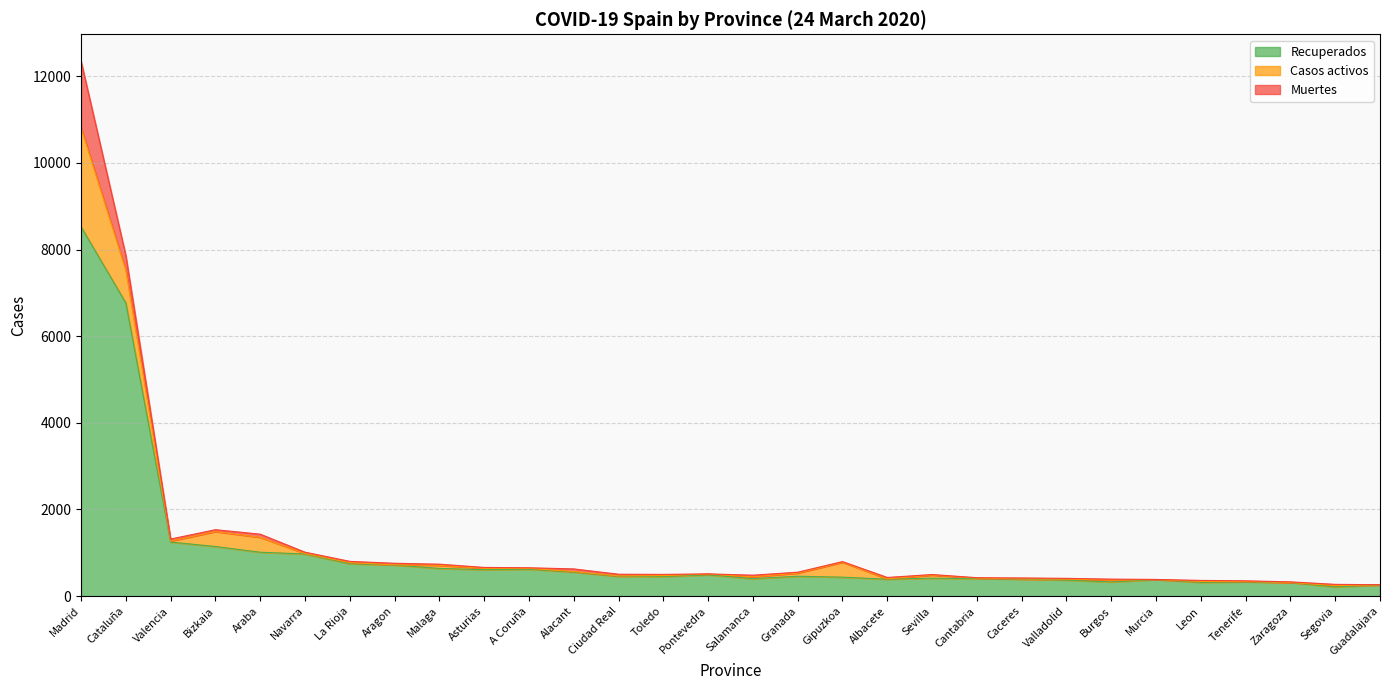

Reading left to right, transcribe all the data shown in this chart.

Recuperados: 8526	6770	1248	1145	1013	972	748	718	639	610	621	555	457	451	491	403	459	437	390	413	404	392	369	327	381	317	329	315	212	257
Casos activos: 2291	755	23	344	344	11	24	3	72	30	19	12	8	22	19	42	72	344	8	72	12	3	24	41	1	21	8	0	32	2
Muertes: 1535	339	46	44	73	31	30	37	26	22	14	61	40	28	3	38	21	16	32	13	9	24	17	24	3	24	16	14	27	4